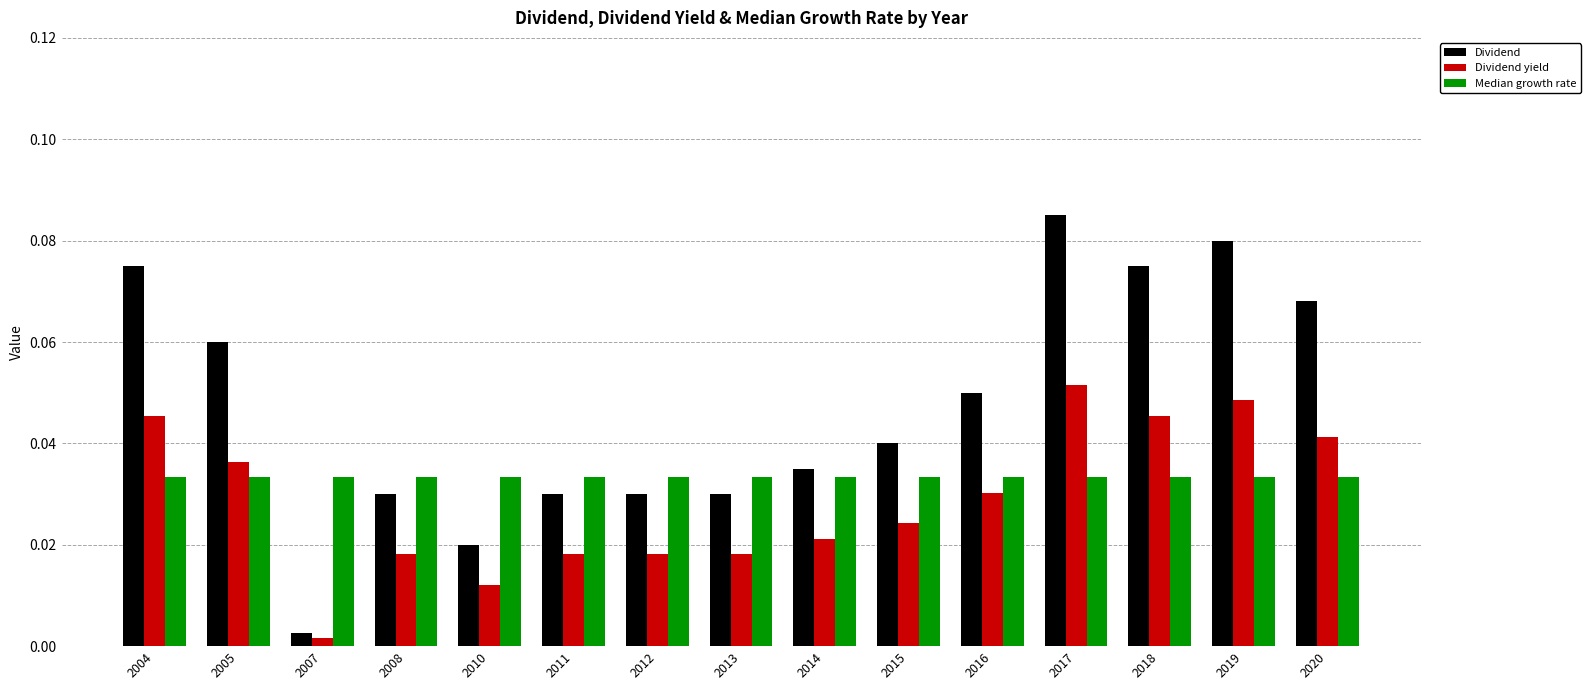

Which series has the largest total across all categories?

Dividend